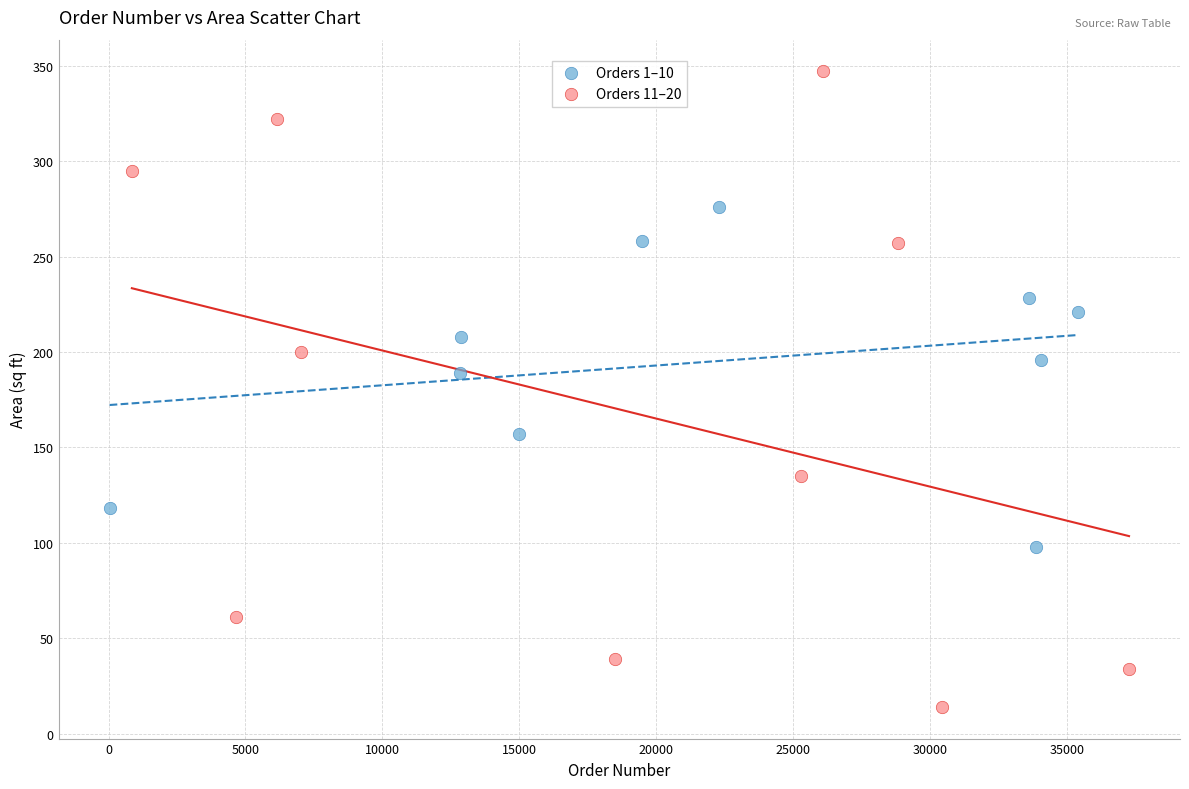

Which series has the widest spread of Y values?

Orders 11–20